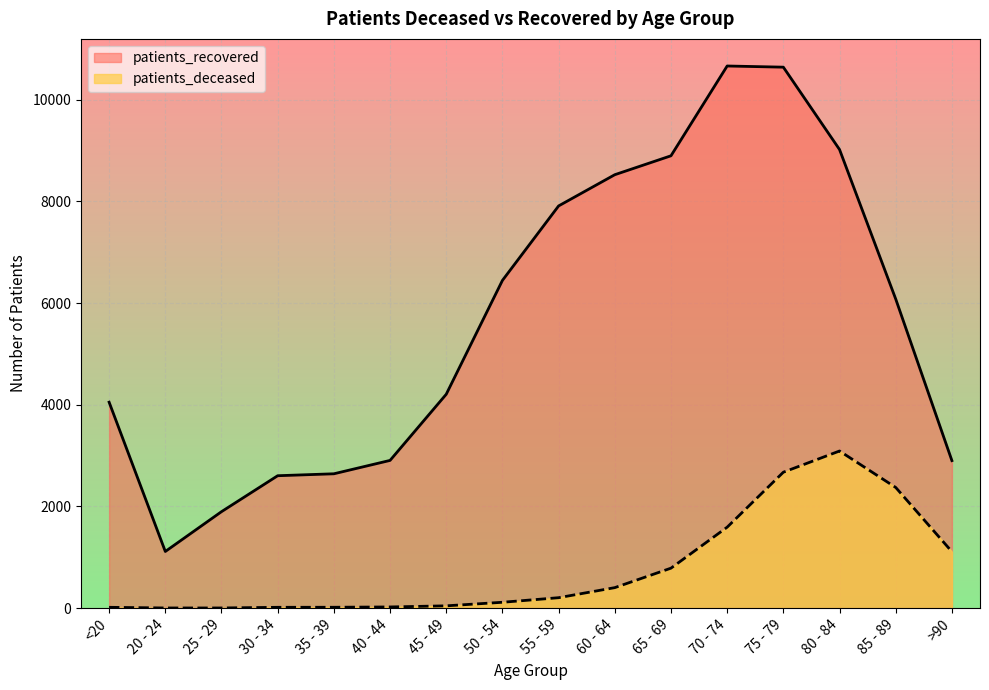

Which series changed the most between 35 - 39 and 40 - 44?

patients_recovered